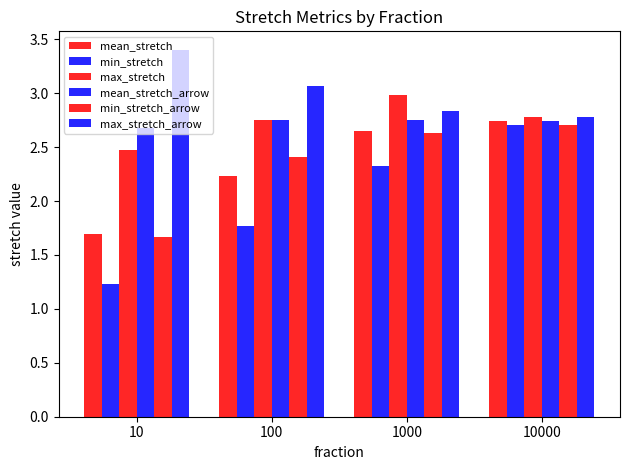

Reading left to right, transcribe all the data shown in this chart.

mean_stretch: 1.7	2.2	2.6	2.7
min_stretch: 1.2	1.8	2.3	2.7
max_stretch: 2.5	2.8	3.0	2.8
mean_stretch_arrow: 2.7	2.7	2.7	2.7
min_stretch_arrow: 1.7	2.4	2.6	2.7
max_stretch_arrow: 3.4	3.1	2.8	2.8